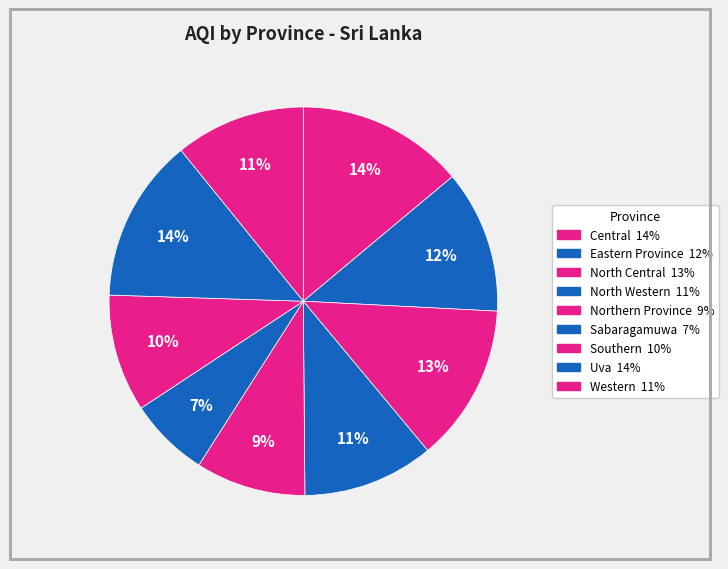

To the nearest percent, what is the difference between the largest and smallest slice percentages?

7%